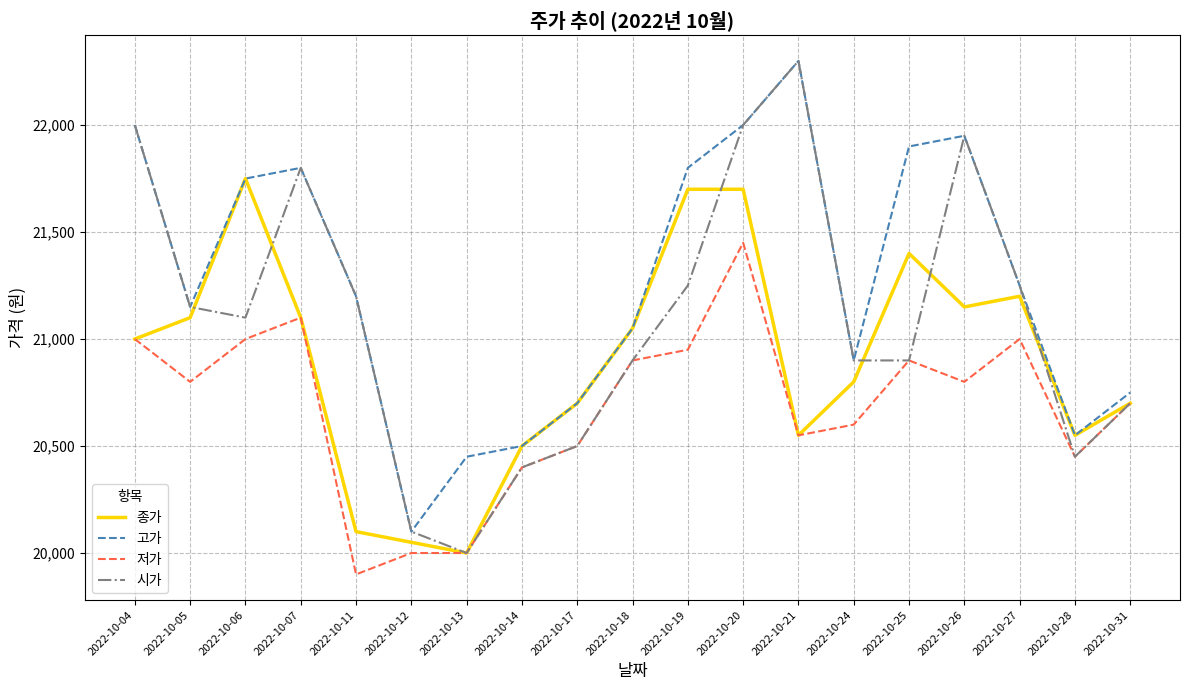

What is the approximate value of 고가 at 2022-10-12?

20100